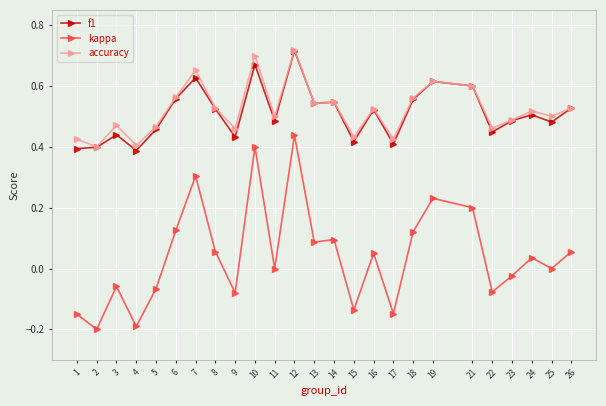

True or false: f1 has more than 2 interior local peaks.

True